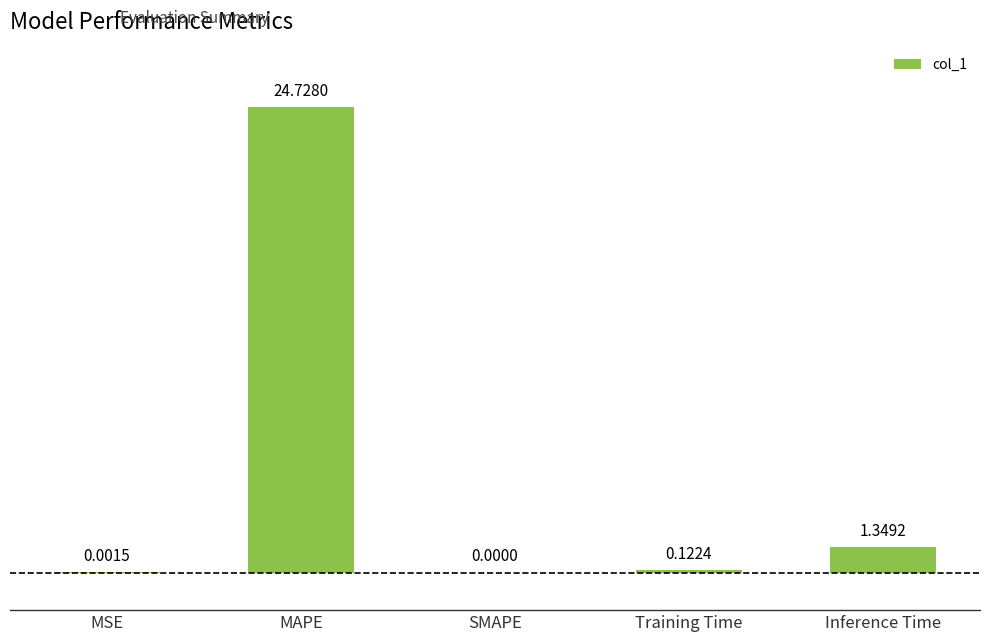

Is it true that the value at MAPE is 24.7?

True